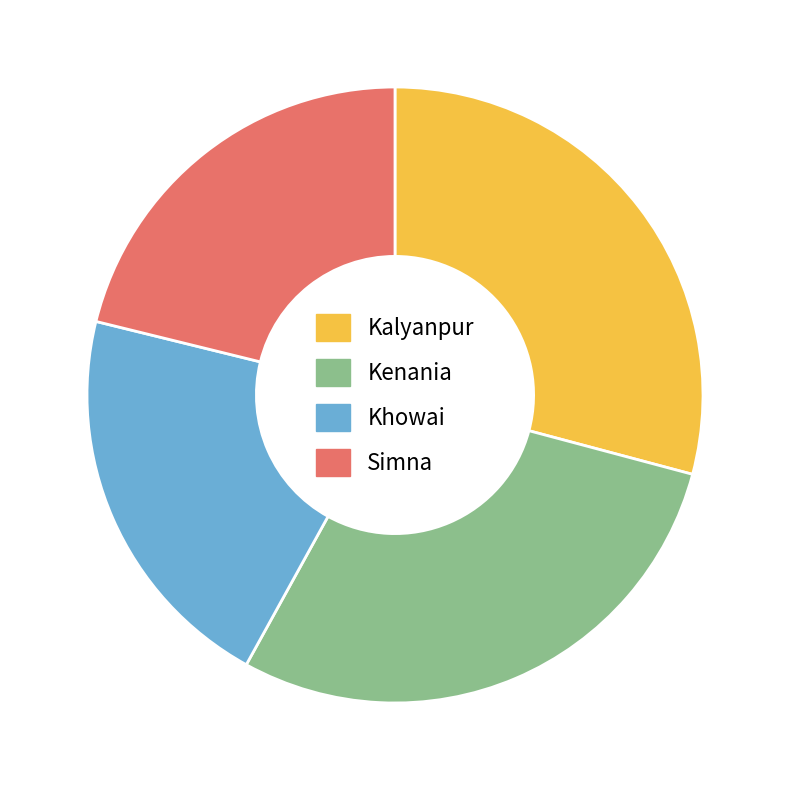

Is Kenania the majority of the pie?

No